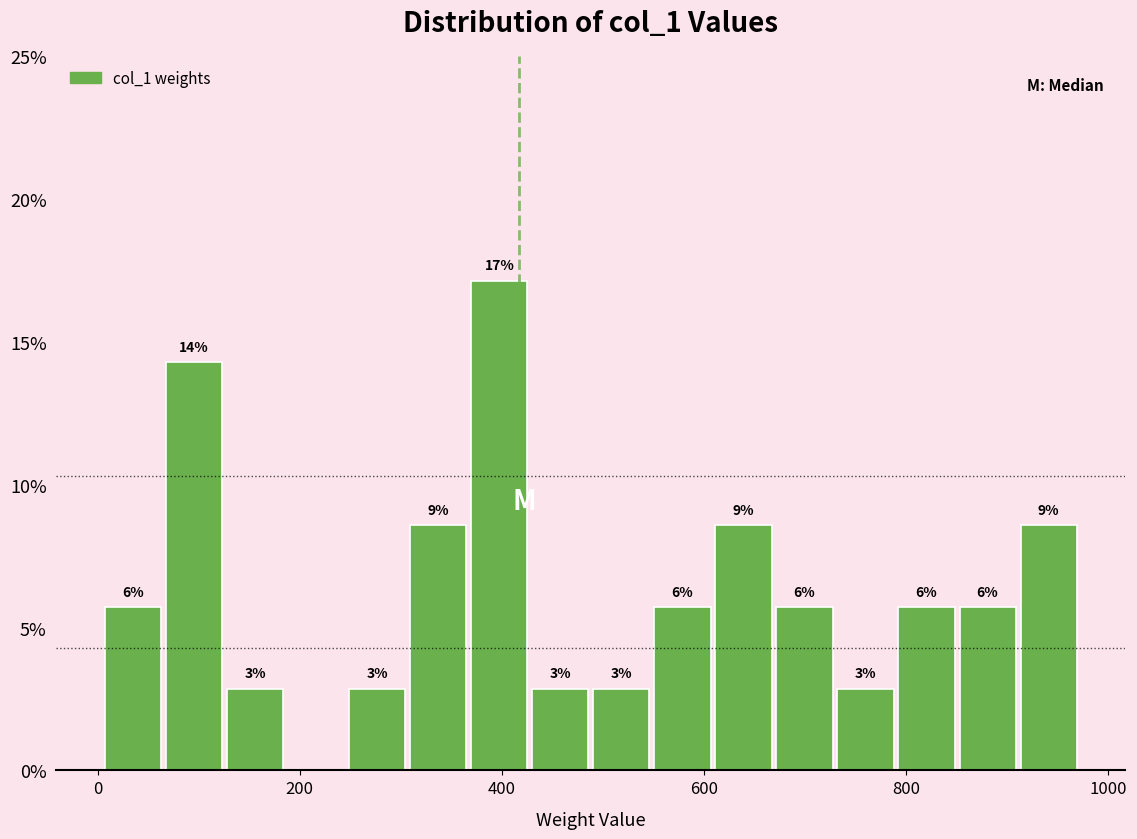

Read against the x-axis, roughly where is the centre of the tallest bar?

400